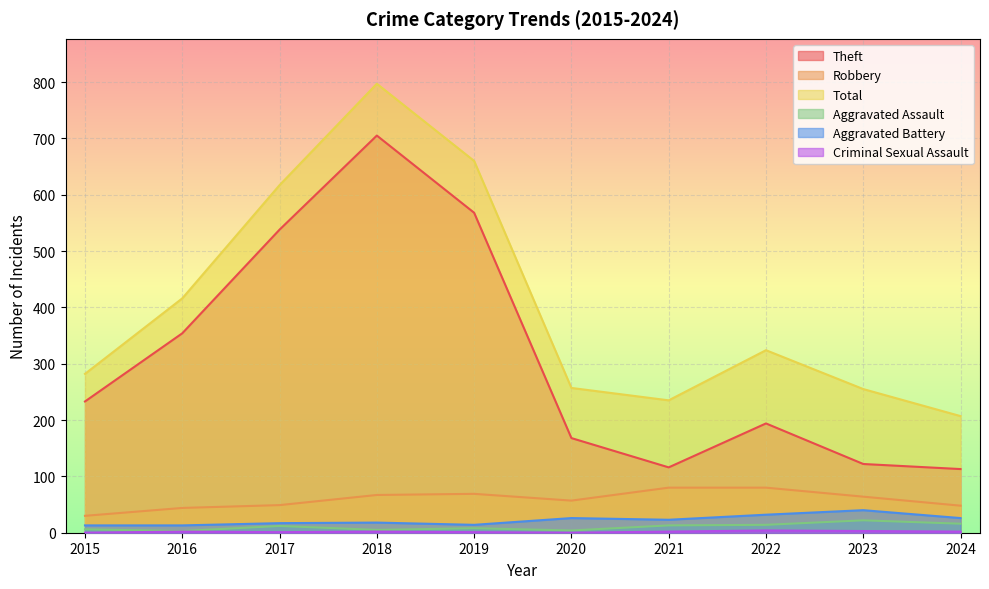

True or false: Total and Aggravated Assault intersect in this chart.

False